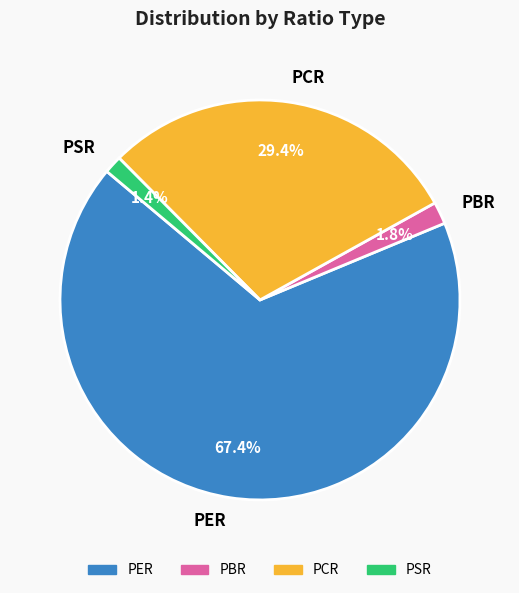

What is the majority slice?

PER